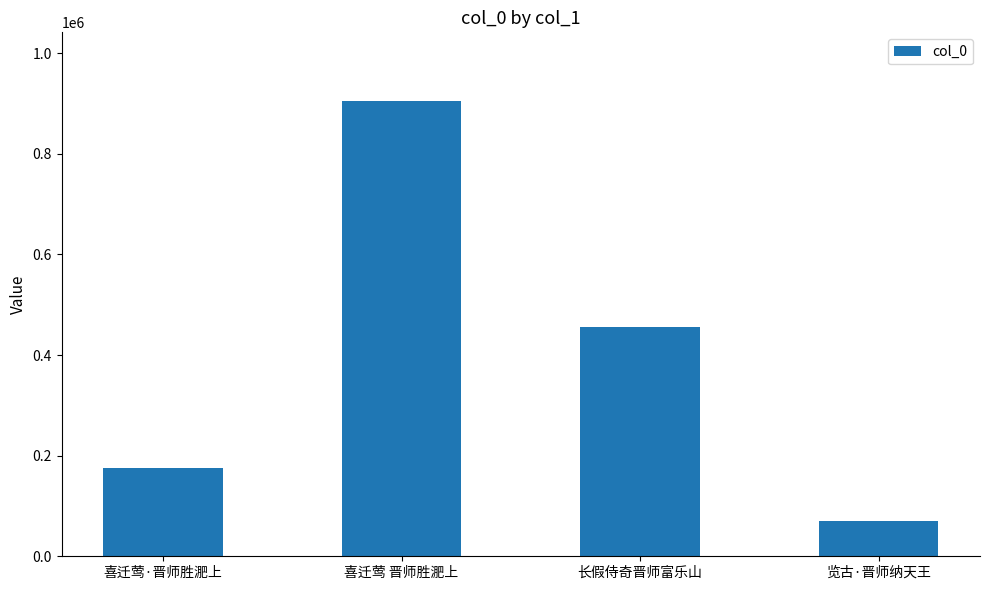

What is the sum of the values at 览古·晋师纳天王 and 喜迁莺·晋师胜淝上?

244813